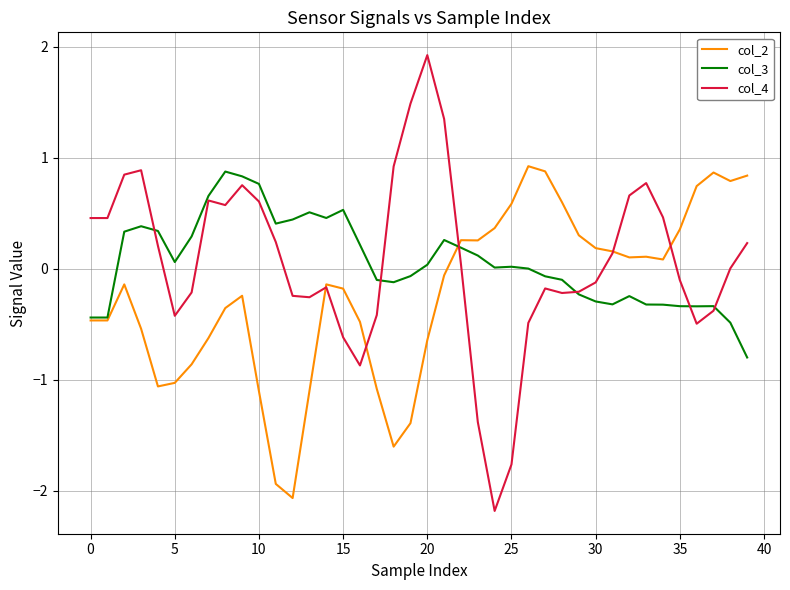

Is this an area chart (filled region under the line)?

No